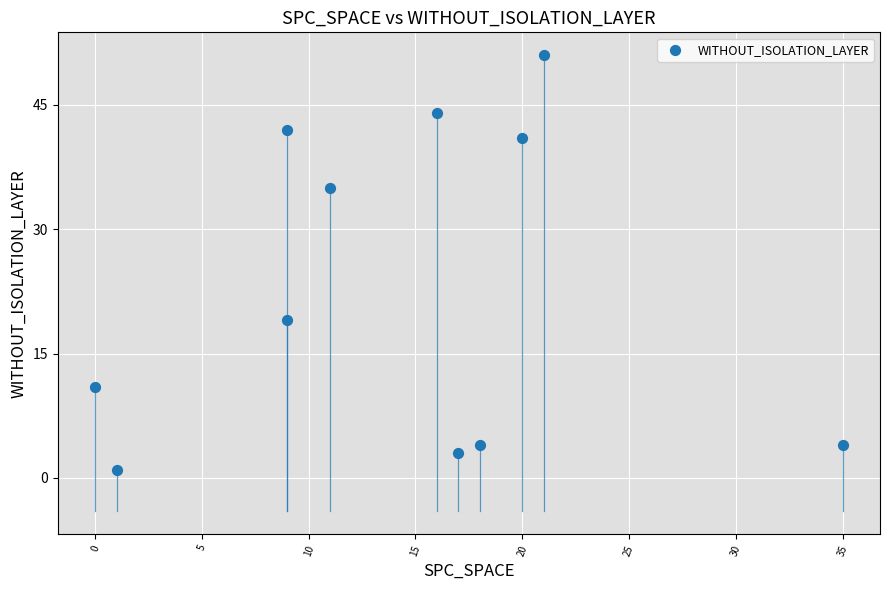

What Y value in the scatter plot is closest to 26?

19